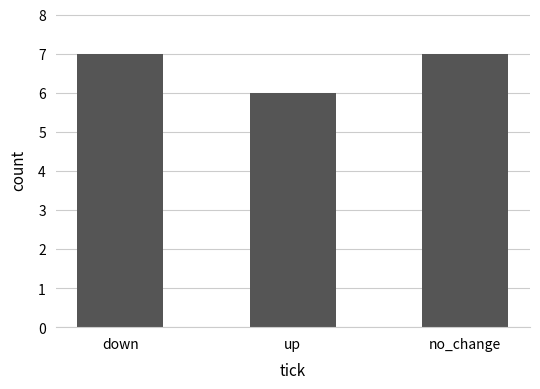

Reading left to right, what are all the values shown in this chart?

7	6	7